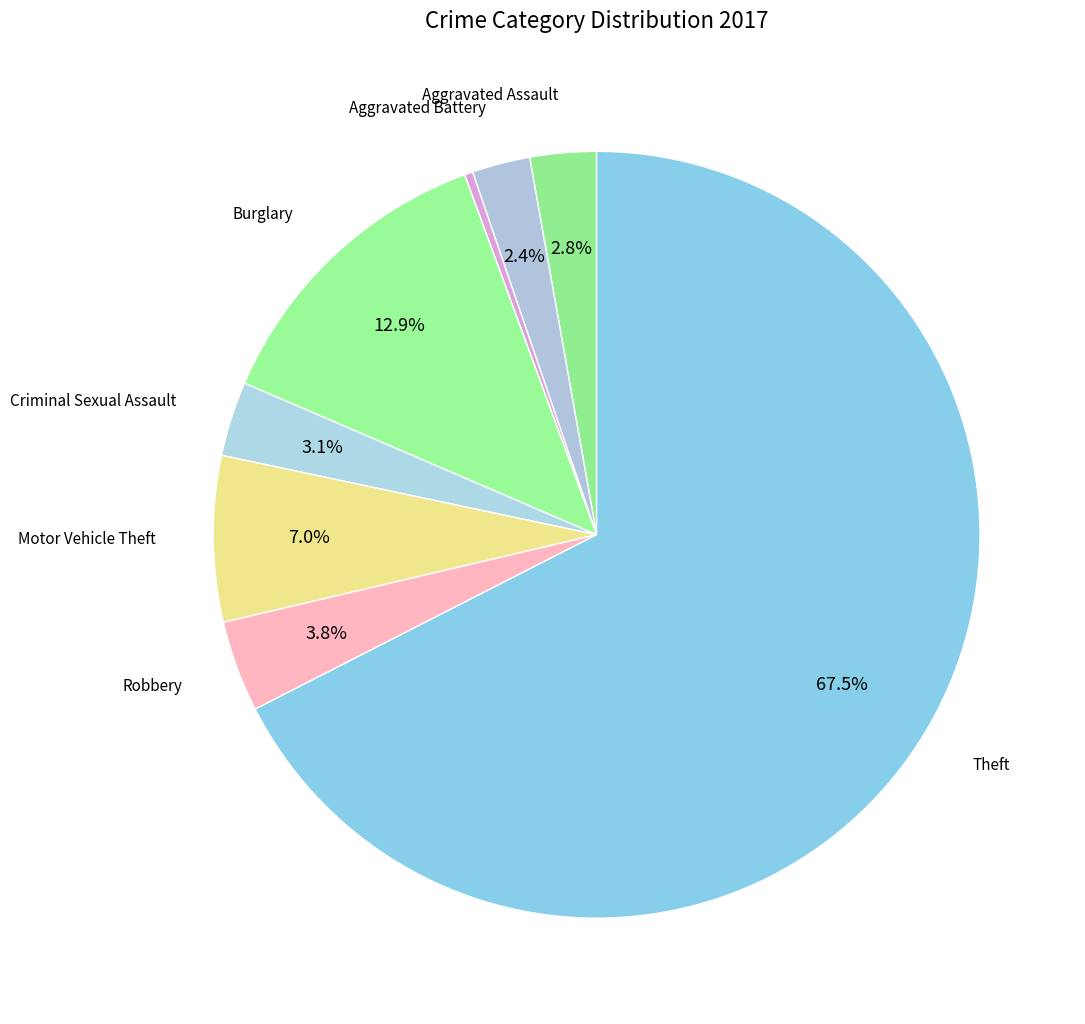

Which slice is the largest?

Theft